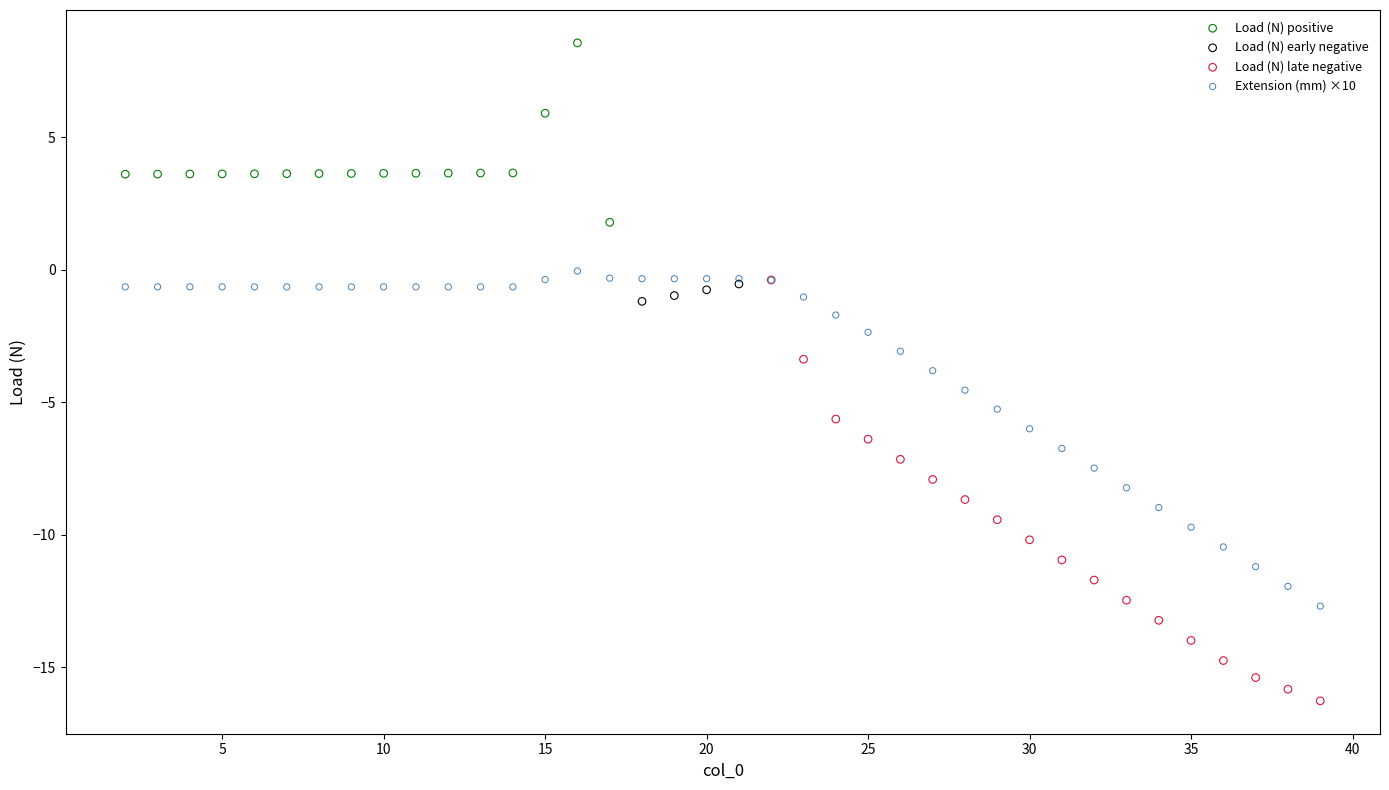

Which series has the widest spread of Y values?

Load (N) late negative